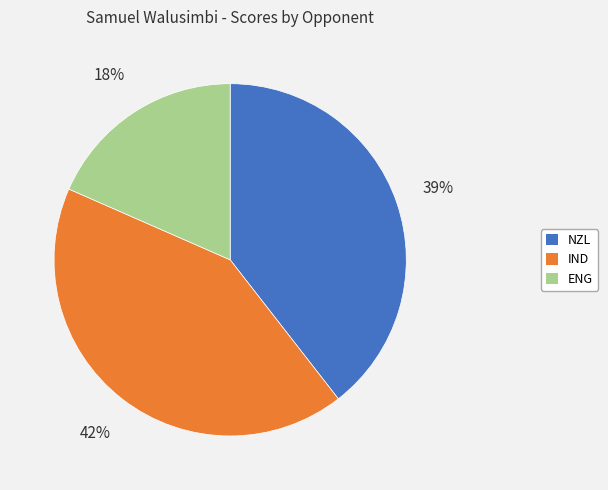

Is it true that IND is 30% of the pie?

False